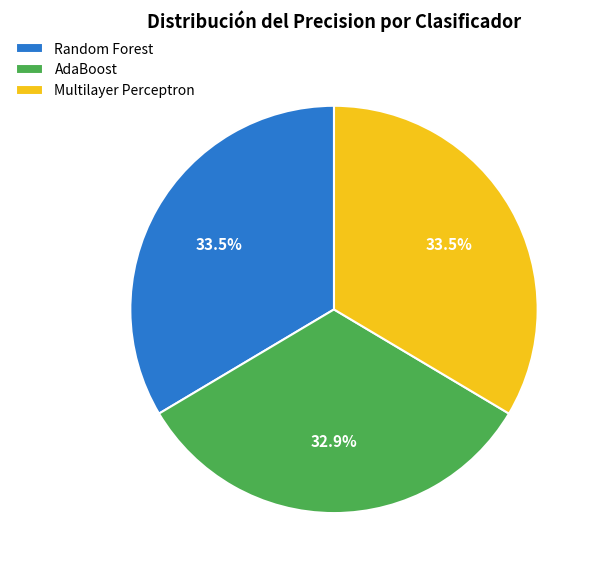

To the nearest percent, what is the average slice percentage?

33%